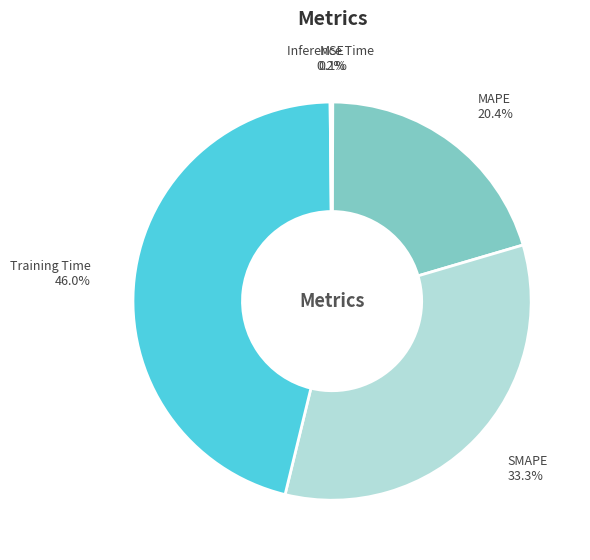

Is there a majority slice in this chart?

No